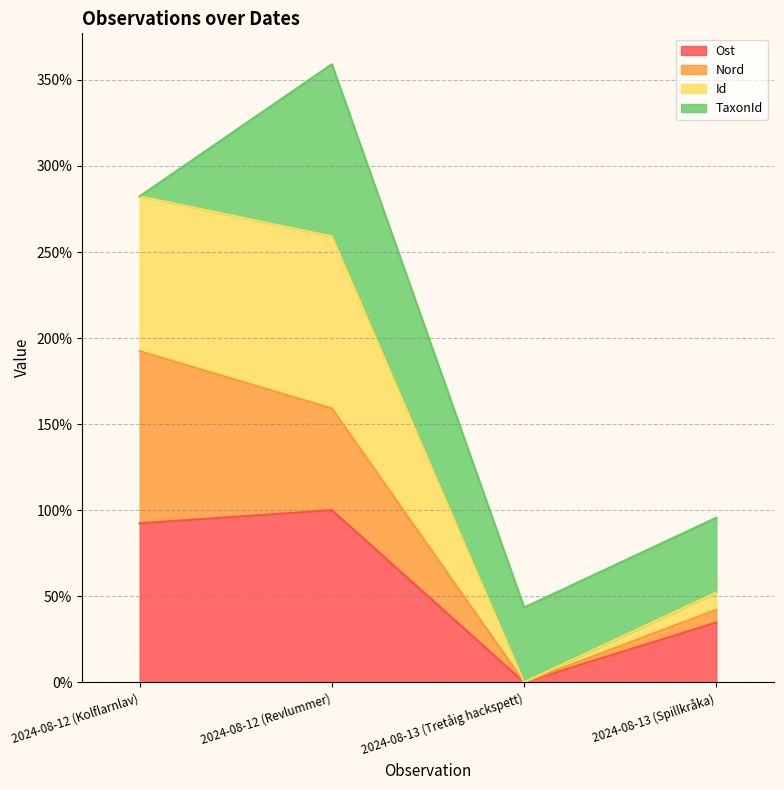

What are all the series names shown in the legend?

Ost, Nord, Id, TaxonId